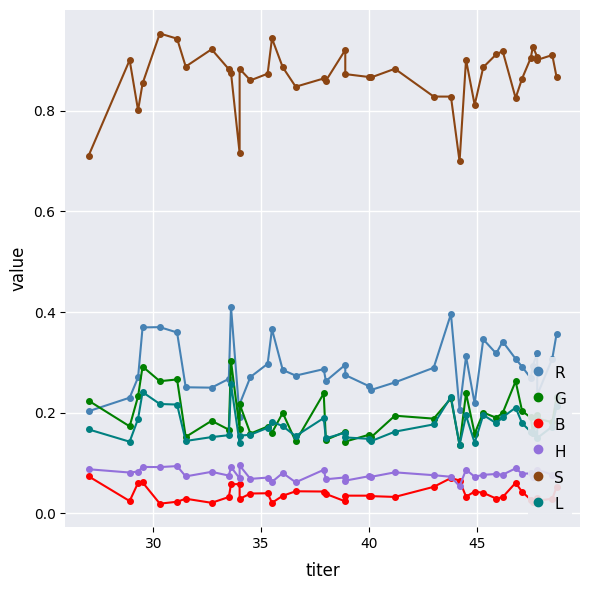

Is it true that G equals 0.5 at 9?

False